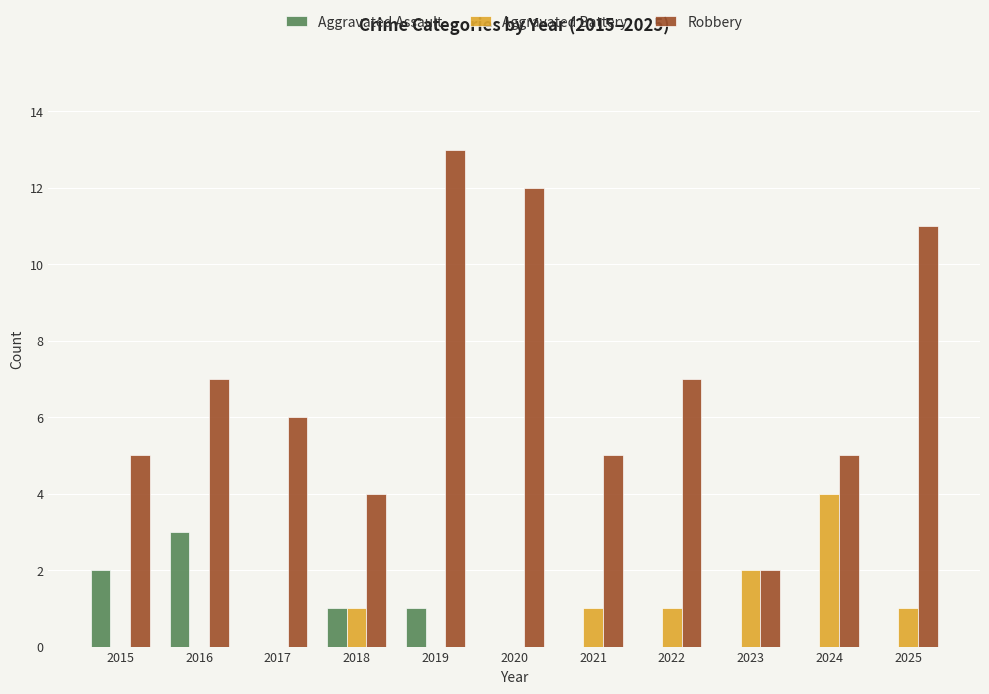

Count the number of categories in the chart.

11